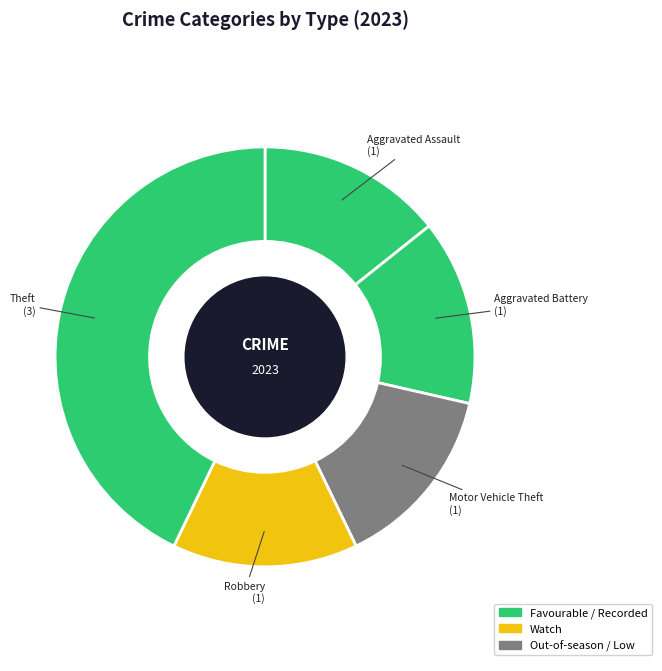

Do Motor Vehicle Theft and Robbery together represent more than half of the pie?

No